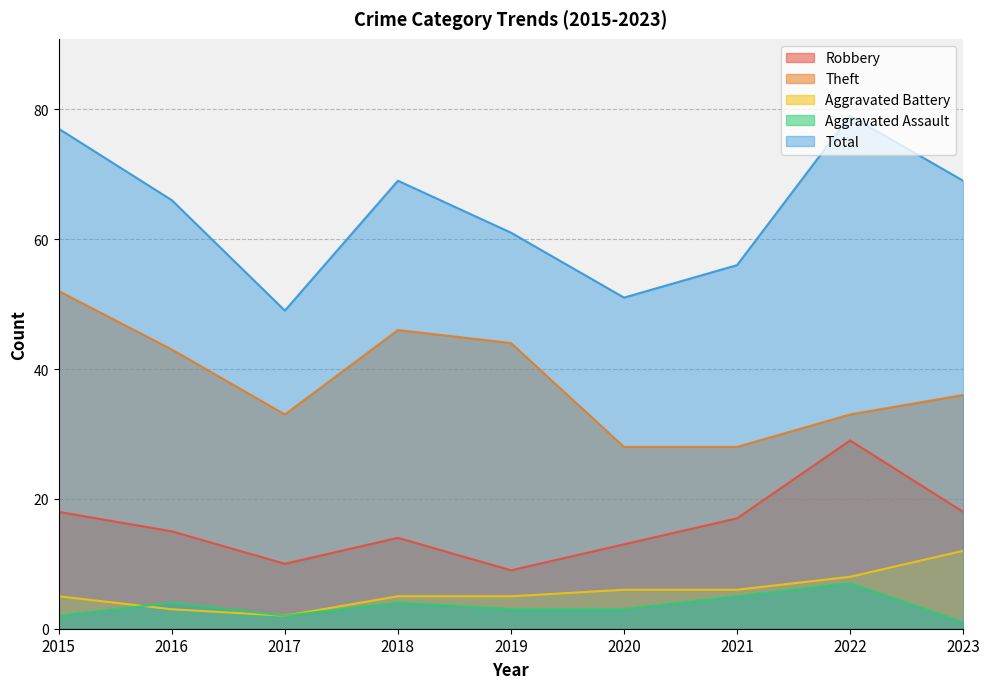

What is the maximum value for Aggravated Battery?

12